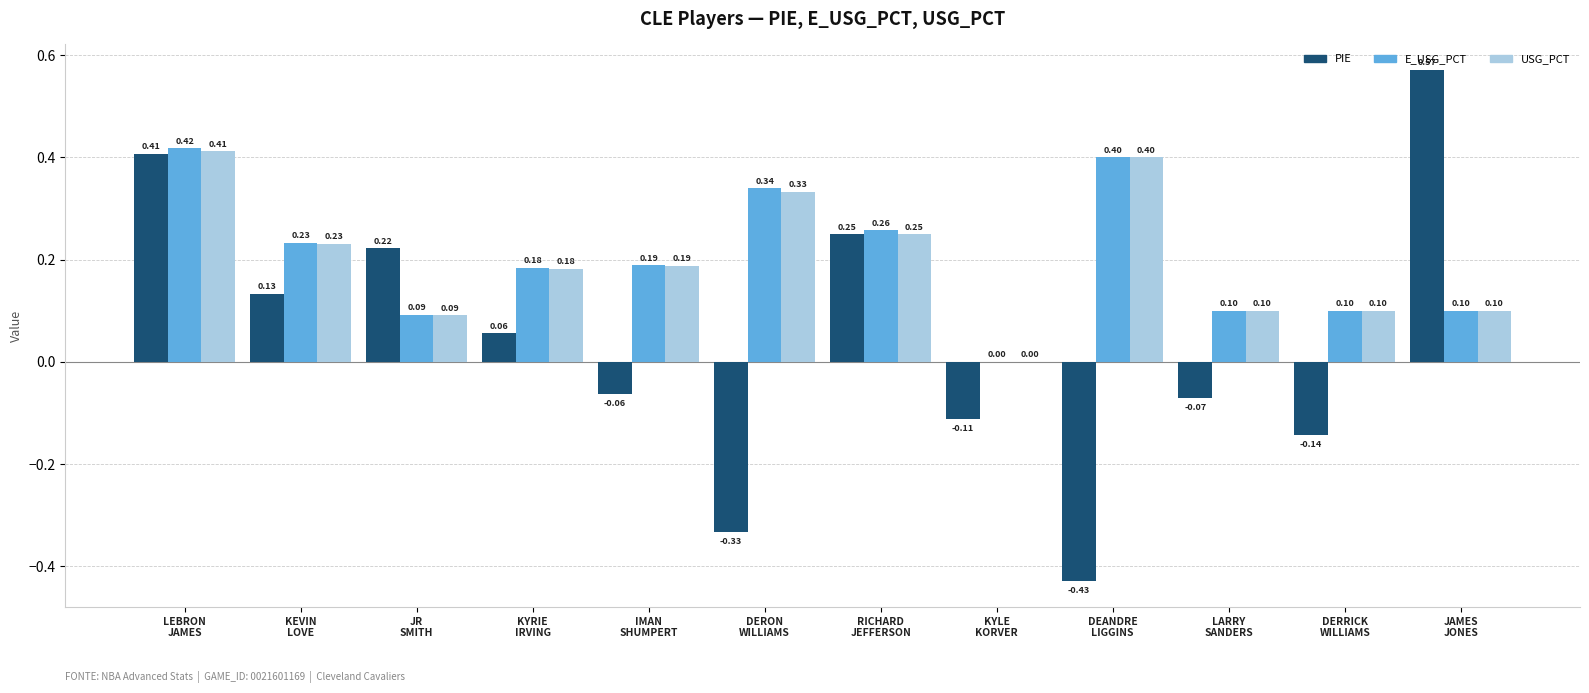

Does the chart contain stacked bars?

No